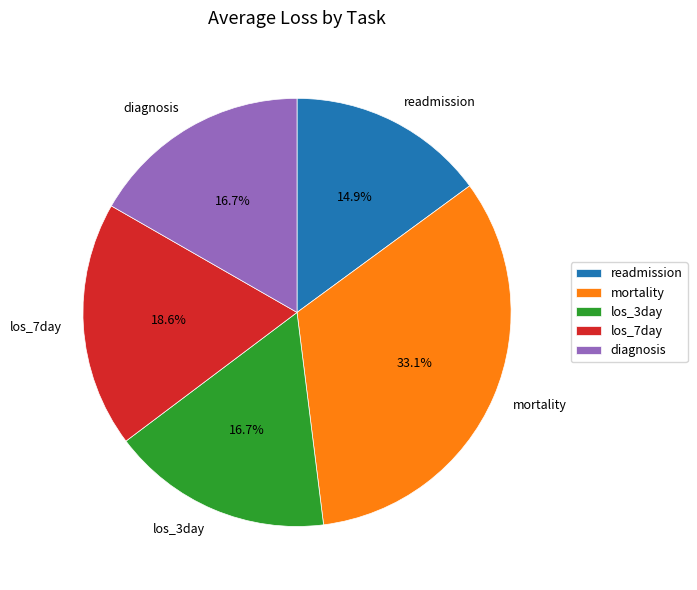

What is the smallest slice in the pie chart?

readmission